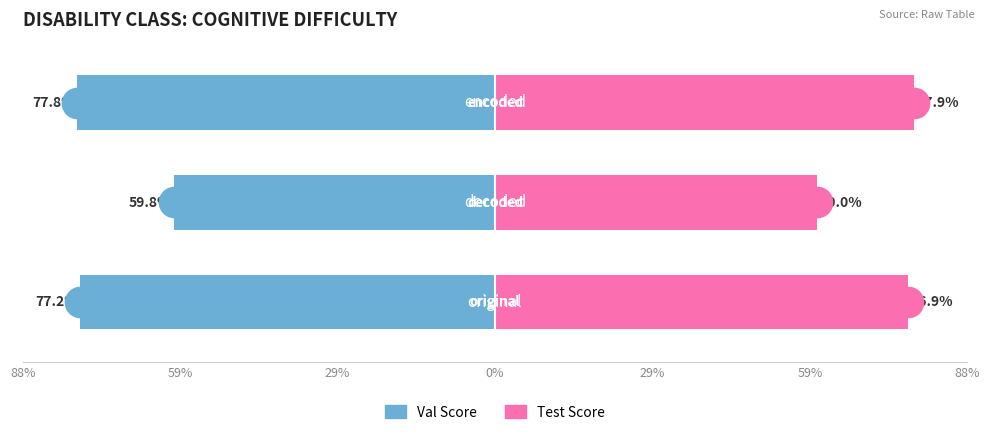

How many data points does each series have?

3